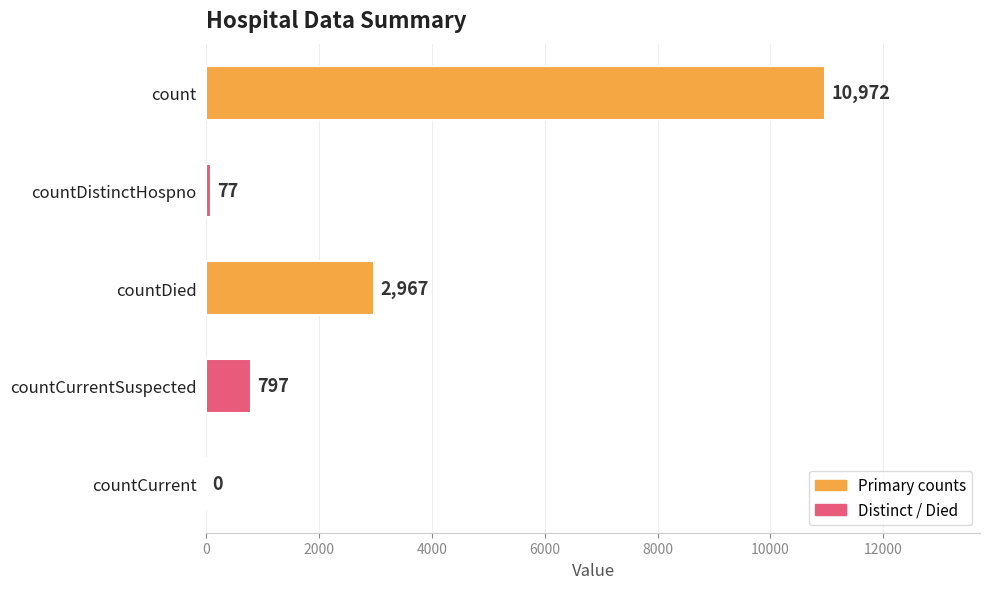

Is it true that the value at countDied is 1296?

False